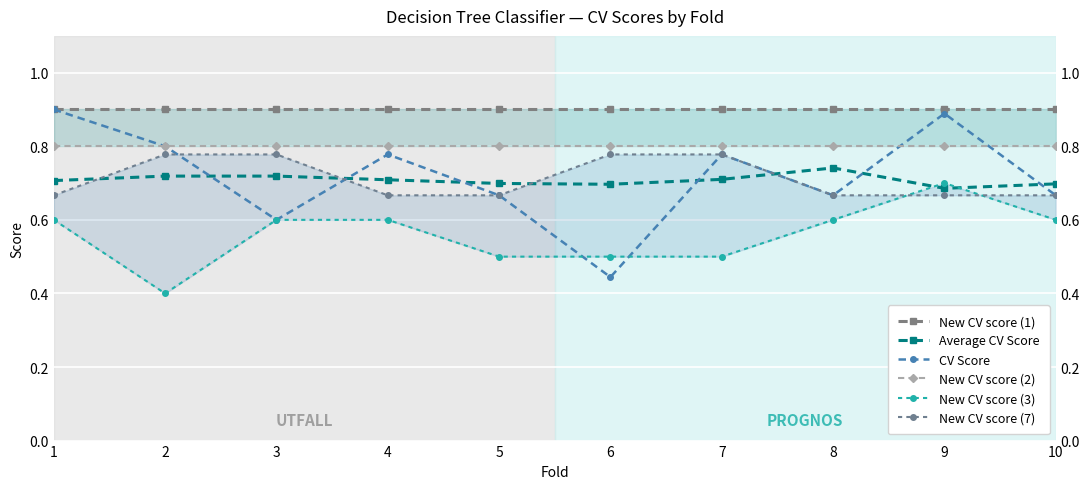

The value of New CV score (1) at 6 is 0.6. True or false?

False